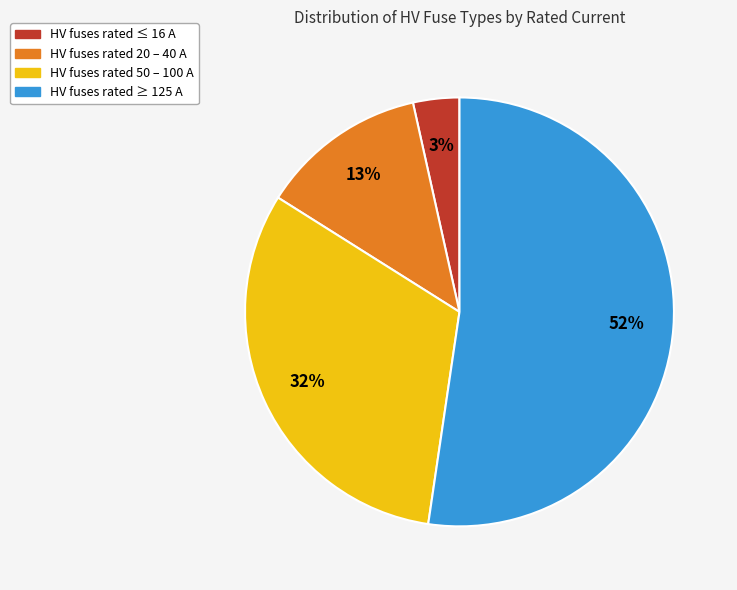

Is there a majority slice in this chart?

Yes